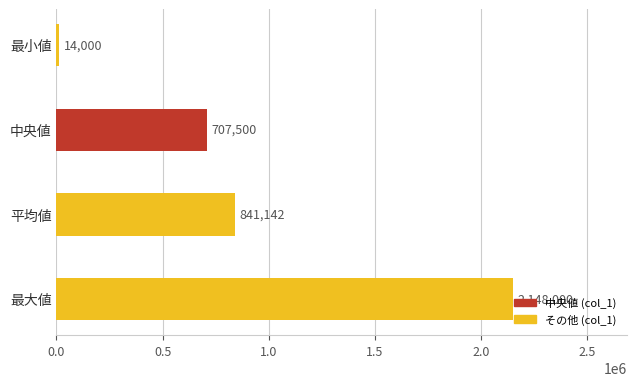

What is the greatest value displayed?

2148000